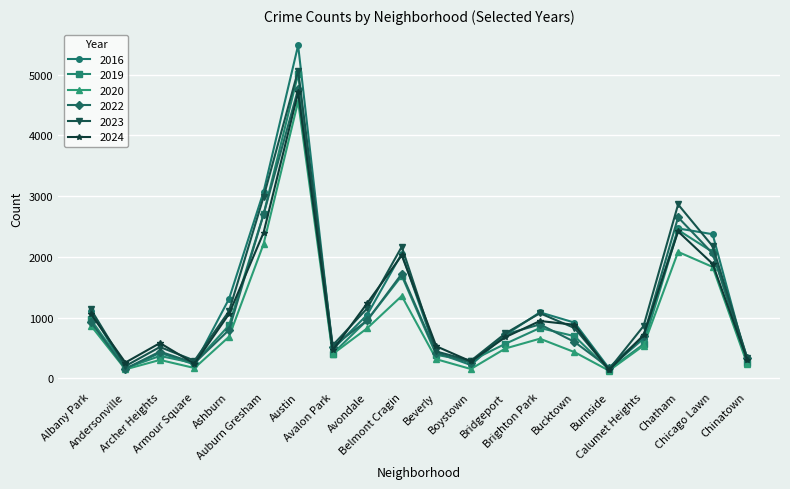

What are all the series names shown in the legend?

2016, 2019, 2020, 2022, 2023, 2024